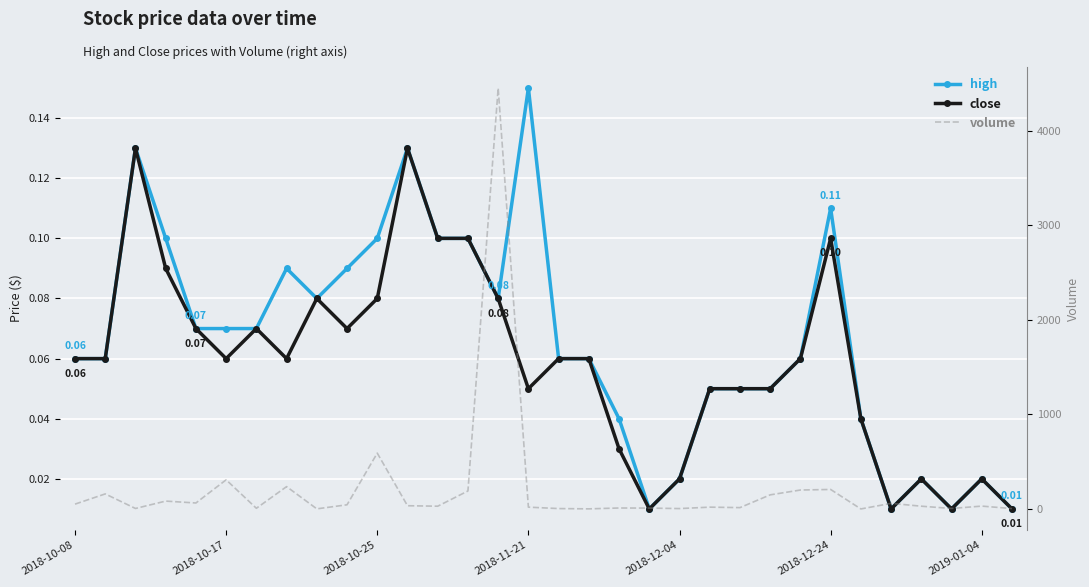

What is the average value of the close series?

0.1